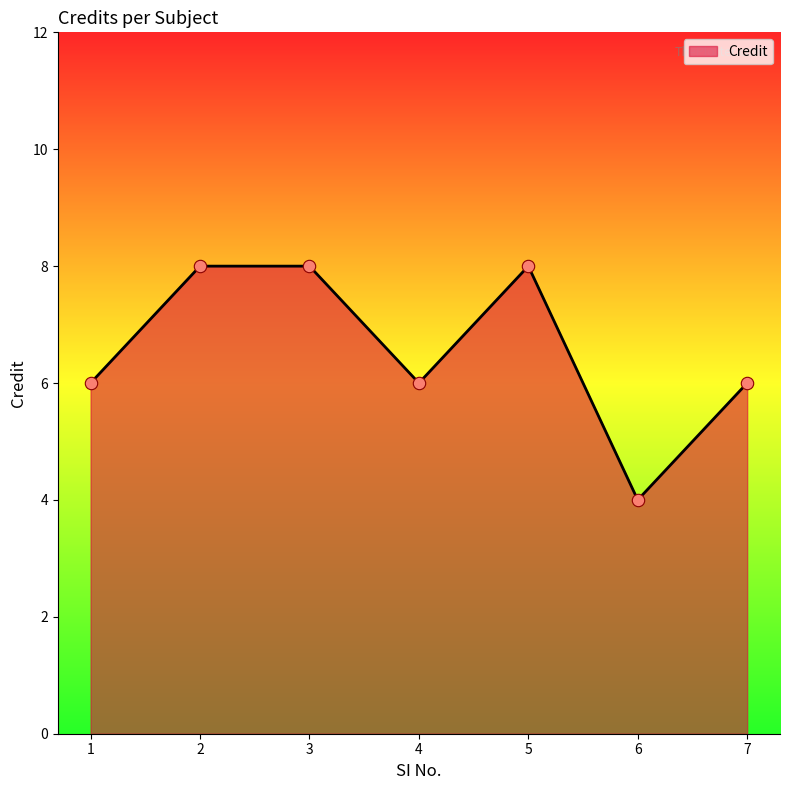

What is the ratio of the value at 5 to the value at 1?

1.3